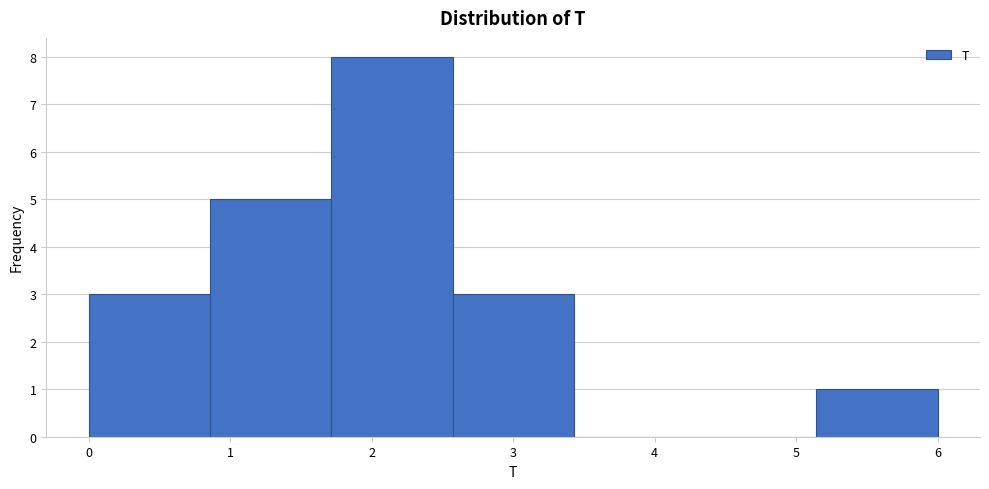

What is the height of the bar covering 5.1 to 6.0 on the x-axis? Neither the bar edges nor the heights are printed on the chart, so give them approximately, as read against the axes.

1